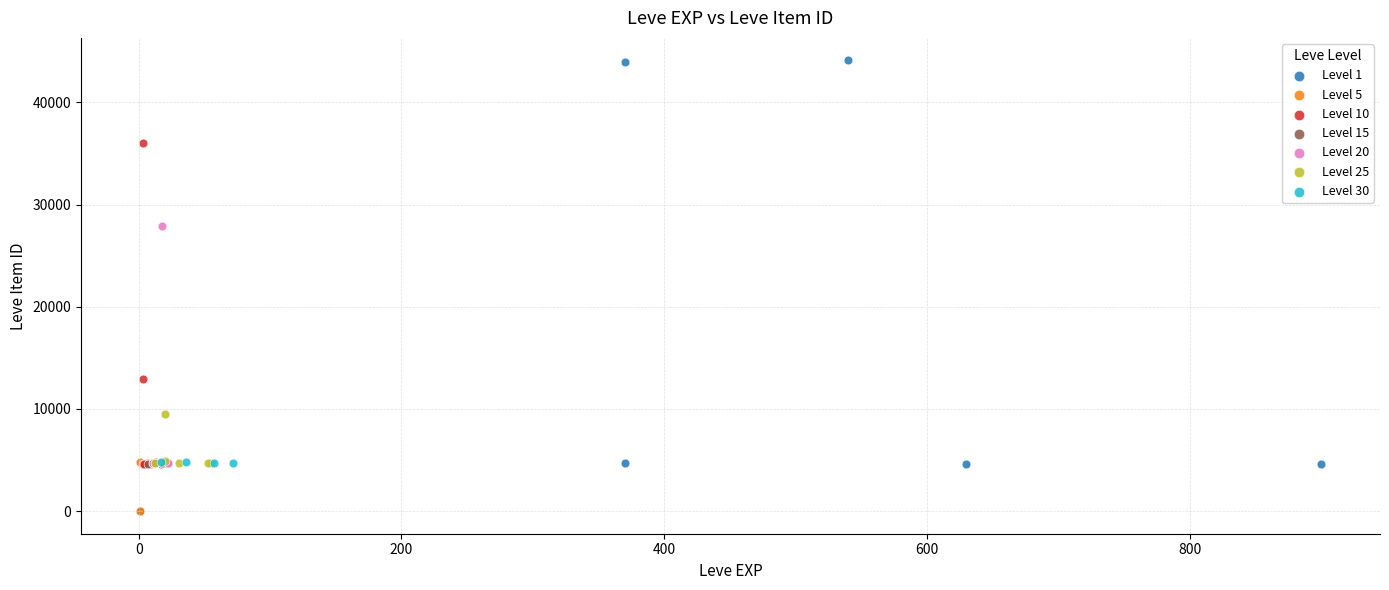

Which series contains the highest Y value?

Level 1